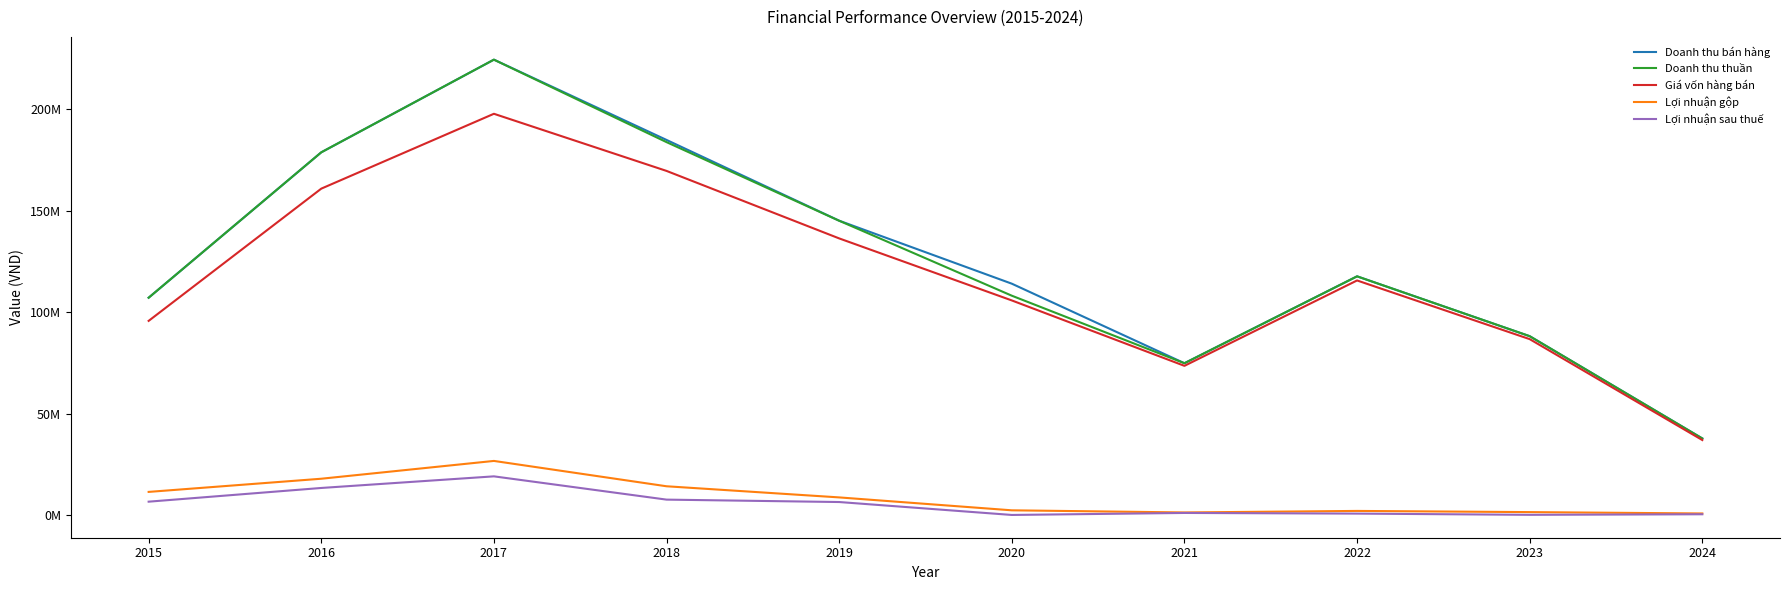

Is this an area chart (filled region under the line)?

No